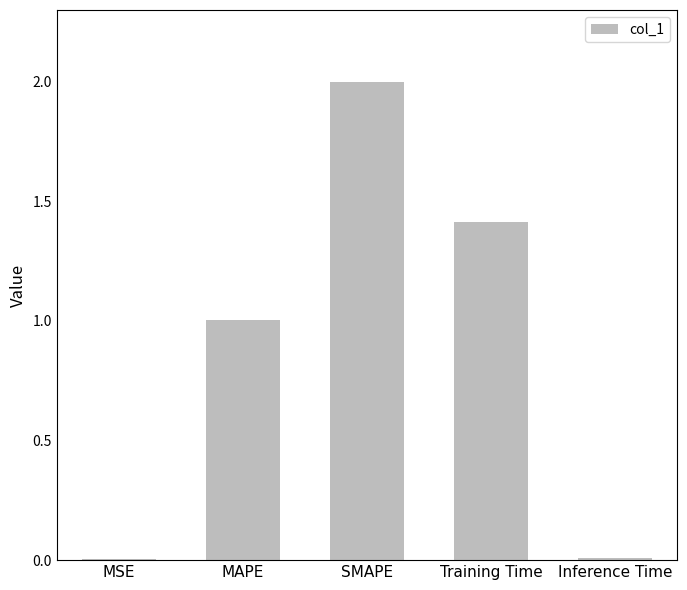

What is the sum of all values?

4.4